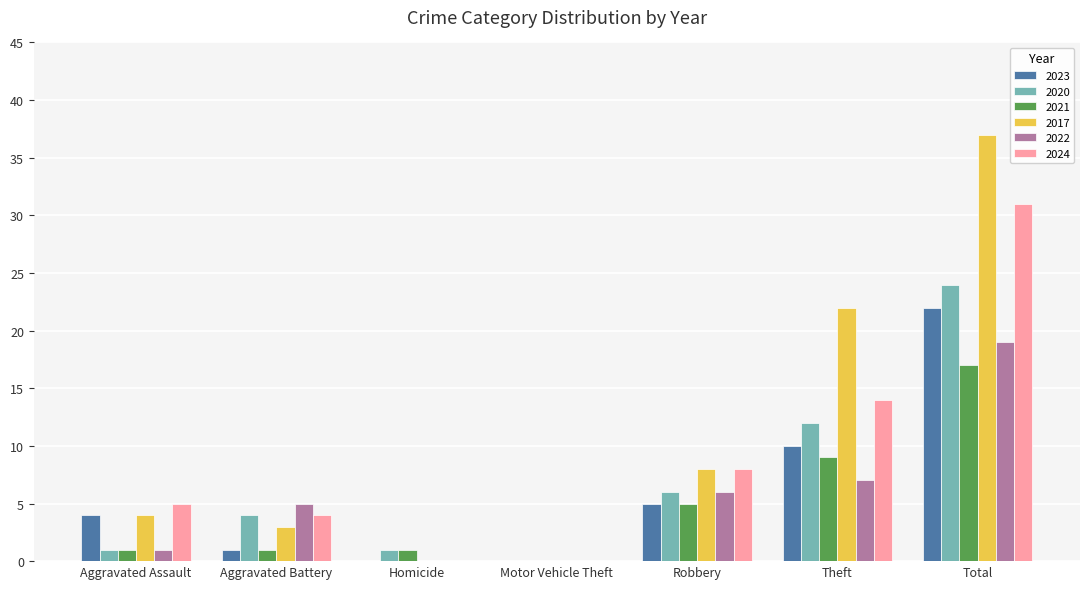

What is the maximum value shown in the chart?

37